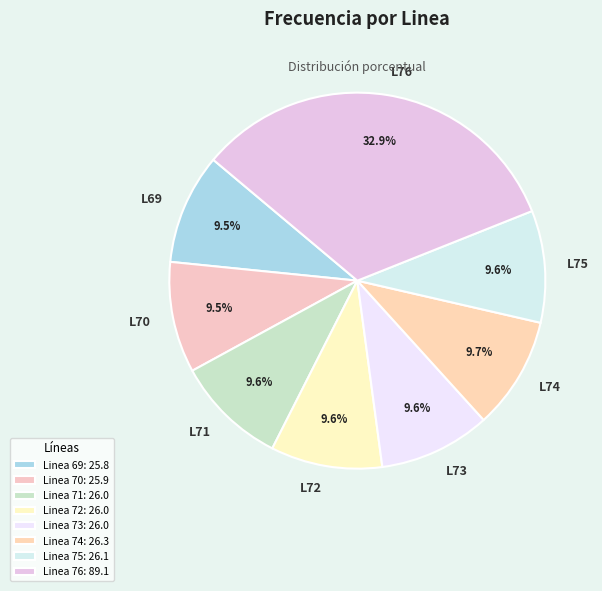

Do Linea 71 and Linea 72 together represent more than half of the pie?

No